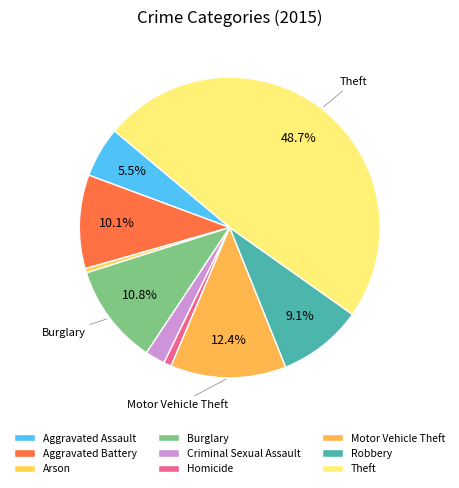

How many segments does this pie chart have?

9